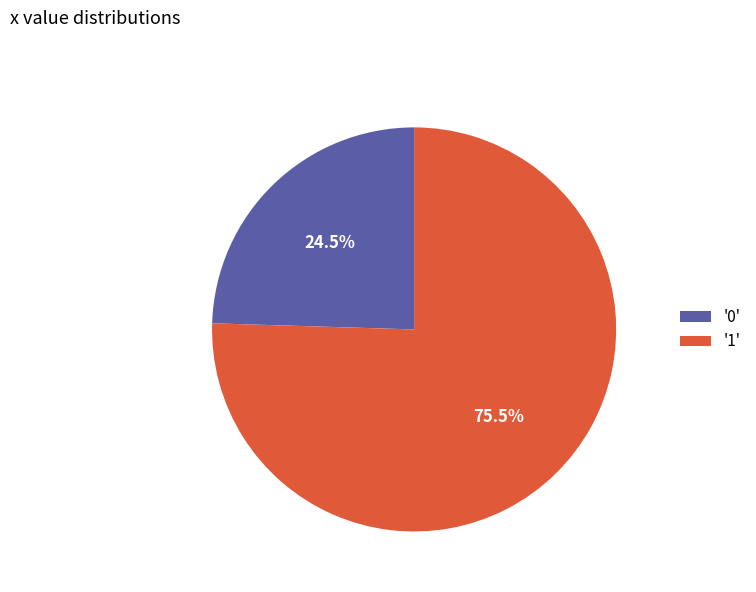

Which has a higher value, '0' or '1'?

'1'